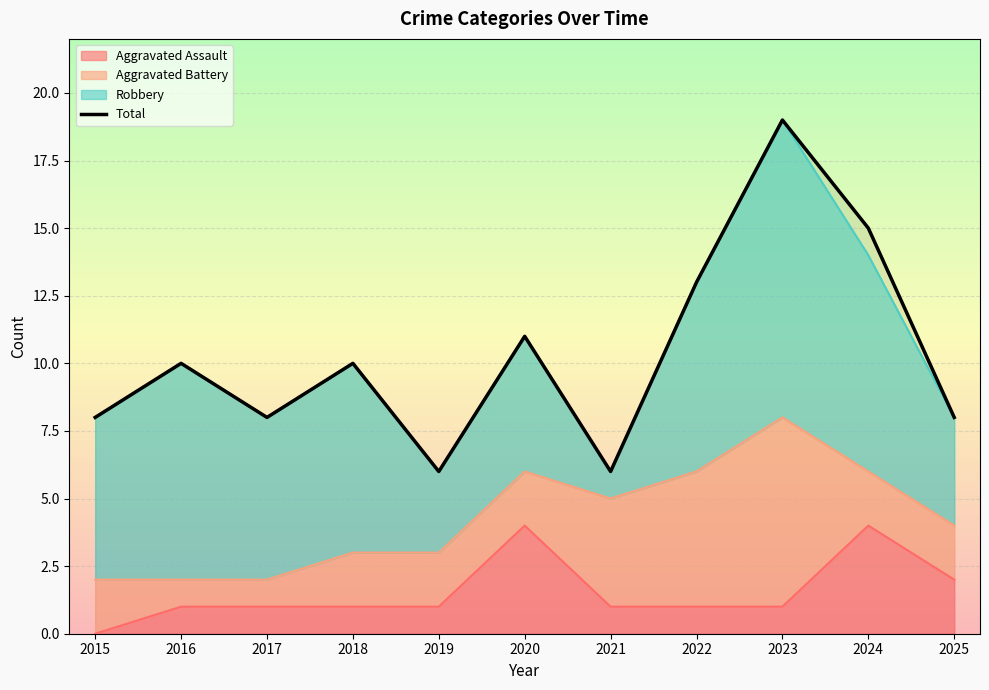

List the labels in order of value, smallest first.

2019, 2021, 2015, 2017, 2025, 2016, 2018, 2020, 2022, 2024, 2023